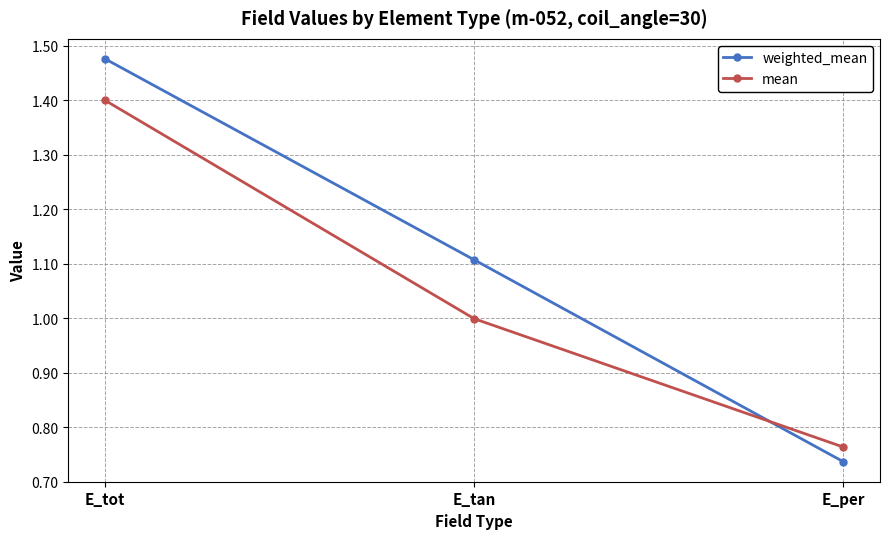

What is the difference between the highest and lowest values at E_tot?

0.1